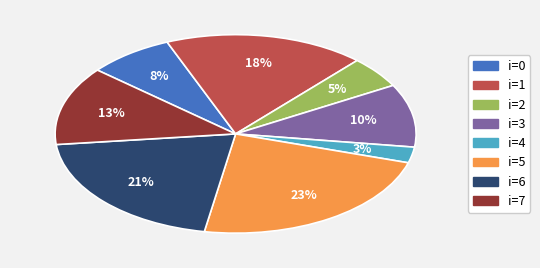

Is there any slice that represents more than half of the pie?

No